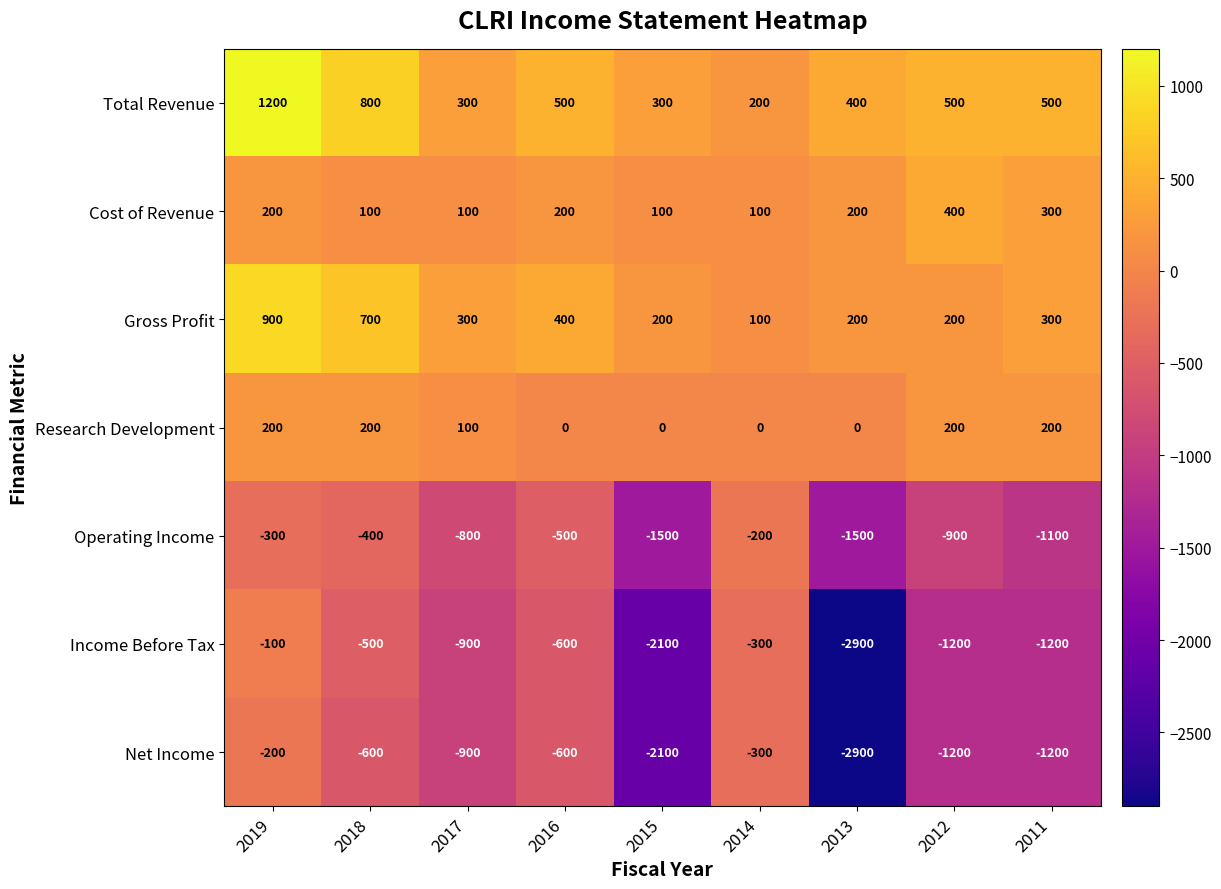

Which series has the largest range (max minus min)?

Income Before Tax